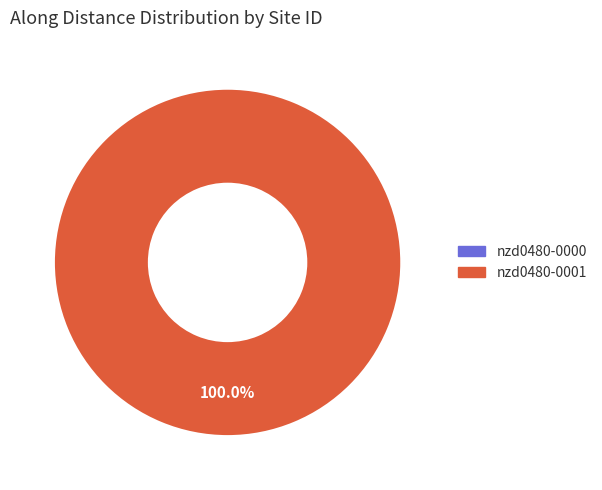

To the nearest percent, what is the average slice percentage?

50%